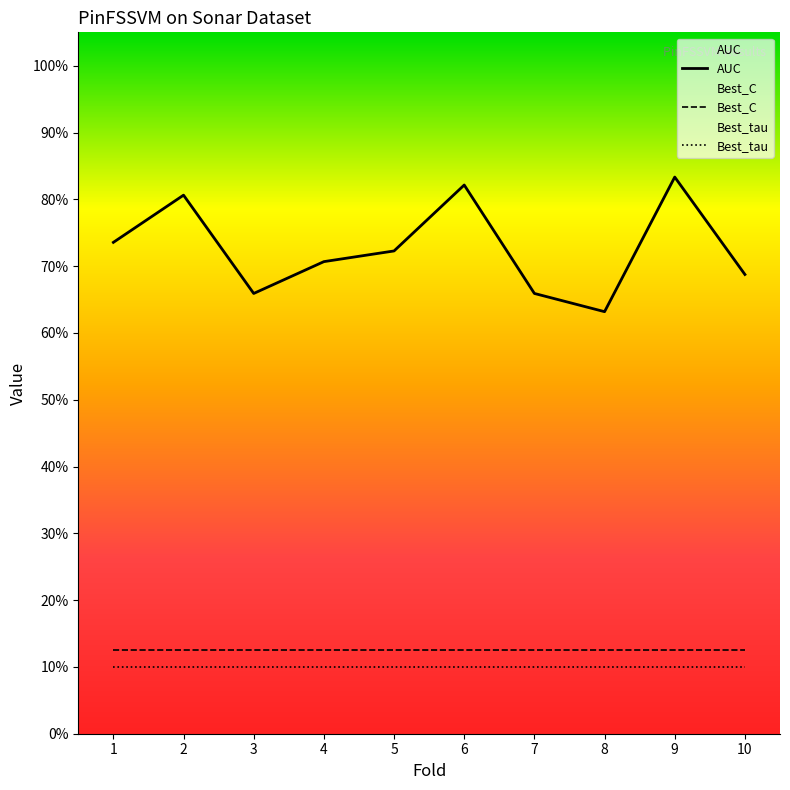

What is the greatest value displayed?

0.8